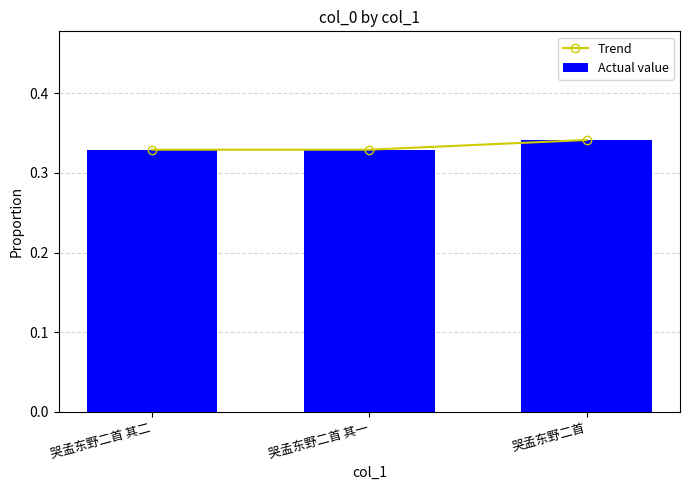

What value does the Actual value series have at 哭孟东野二首 其一?

0.3